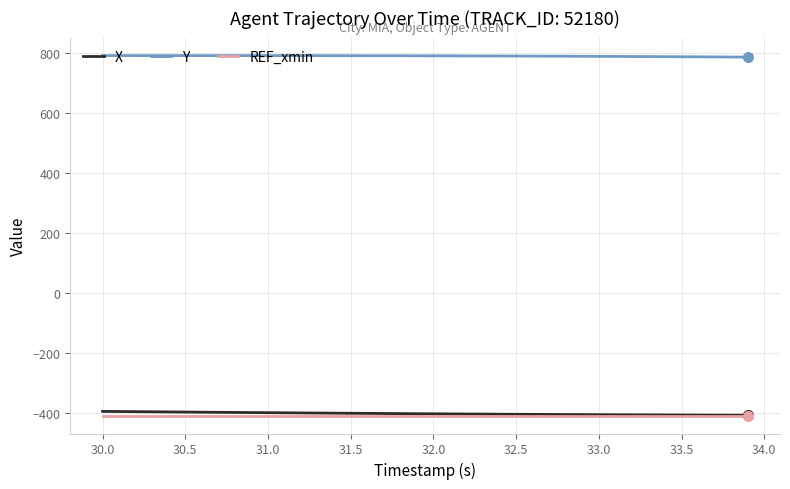

What is the minimum value for REF_xmin?

-406.9